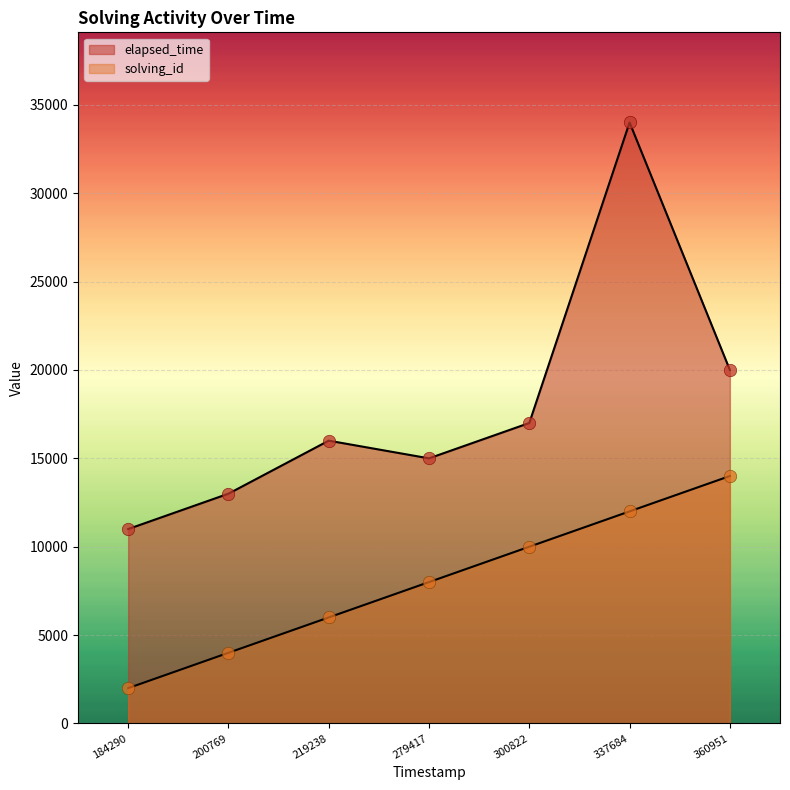

What is the total value across all series at 219238?

22000